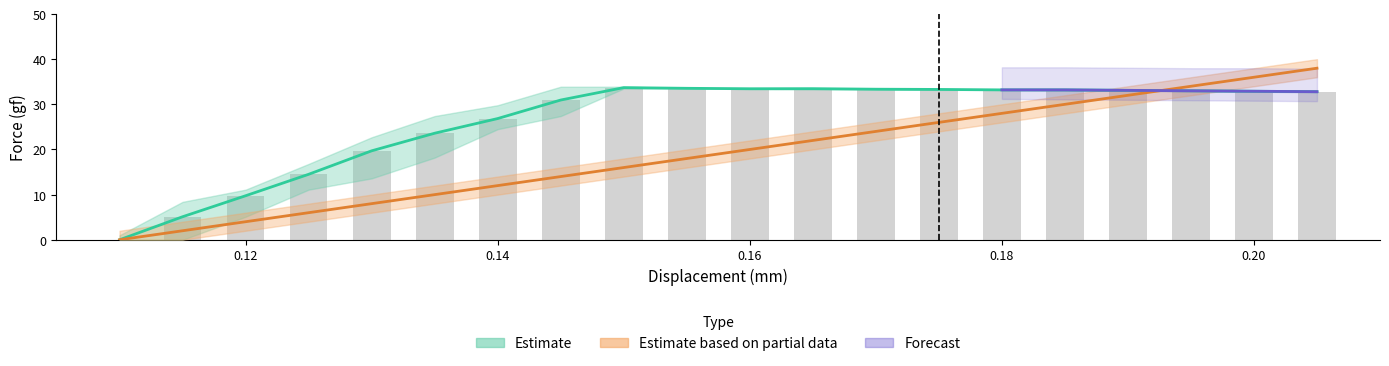

Where is Force_upper nearest to the value 16?

0.125